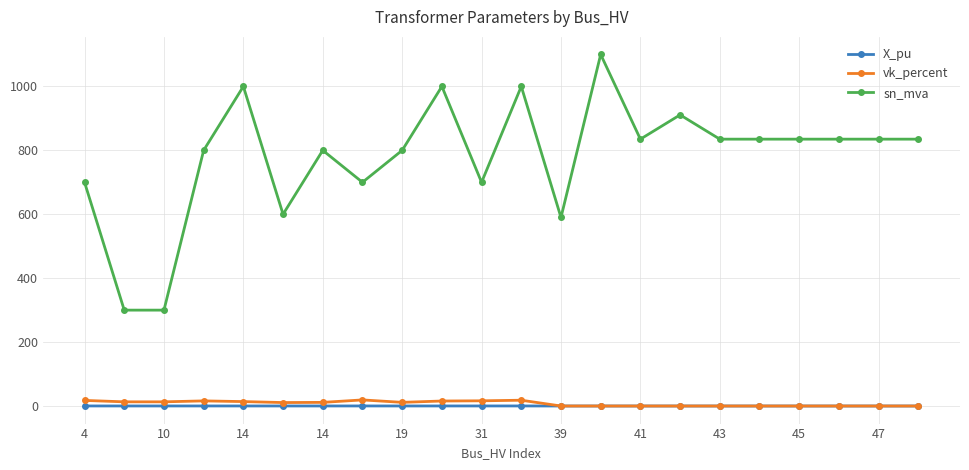

What is the value of the sn_mva point at the 3rd from the left?

300.0